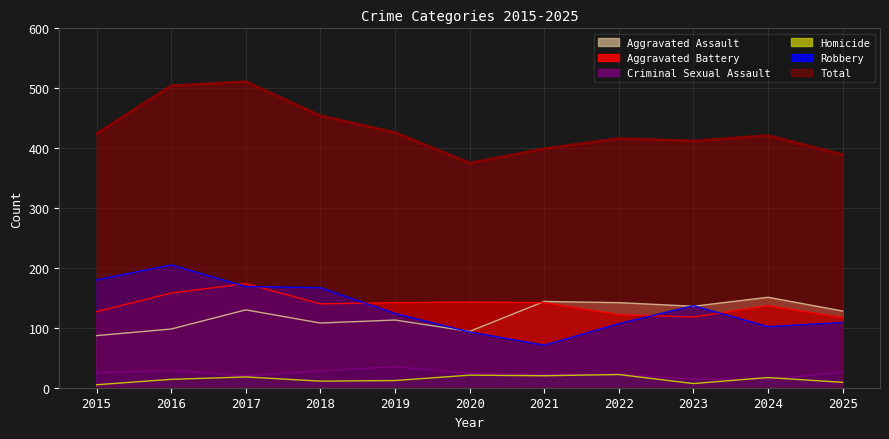

Reading right to left, extract all data points from this chart.

Aggravated Assault: 128	151	136	142	144	94	113	108	130	98	87
Aggravated Battery: 117	137	118	122	142	143	142	140	174	158	127
Criminal Sexual Assault: 26	14	14	23	22	24	35	28	20	29	25
Homicide: 9	17	7	22	20	21	12	11	18	14	5
Robbery: 109	102	137	107	71	93	124	167	169	205	180
Total: 389	421	412	416	399	375	426	454	511	504	424